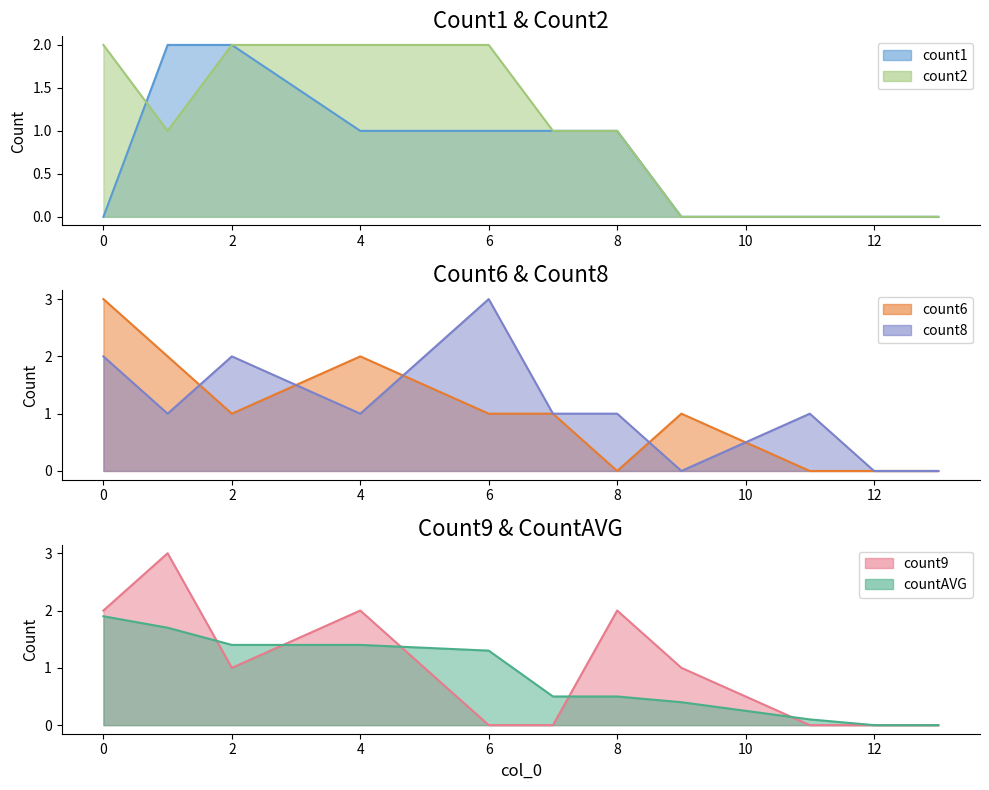

True or false: count6 has more than 2 interior local peaks.

False